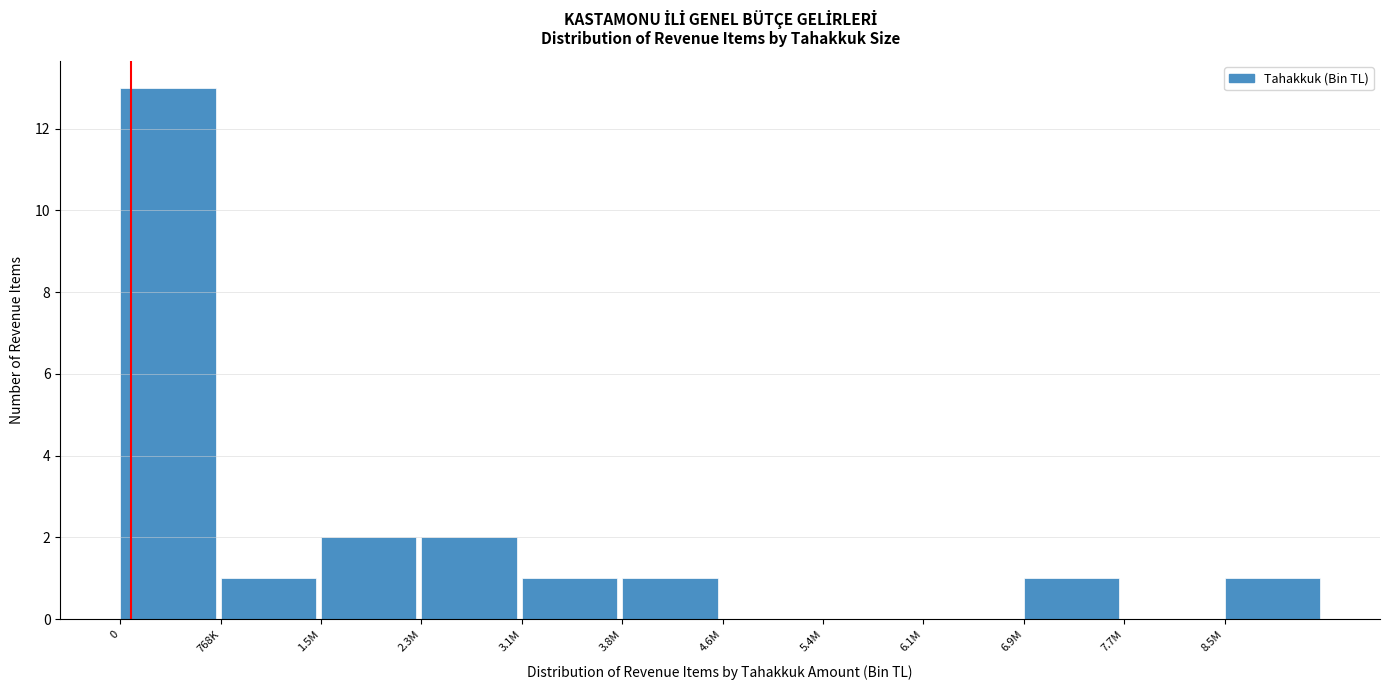

Reading left to right, extract all data points from this chart.

0=13	768K=1	1.5M=2	2.3M=2	3.1M=1	3.8M=1	4.6M=0	5.4M=0	6.1M=0	6.9M=1	7.7M=0	8.5M=1